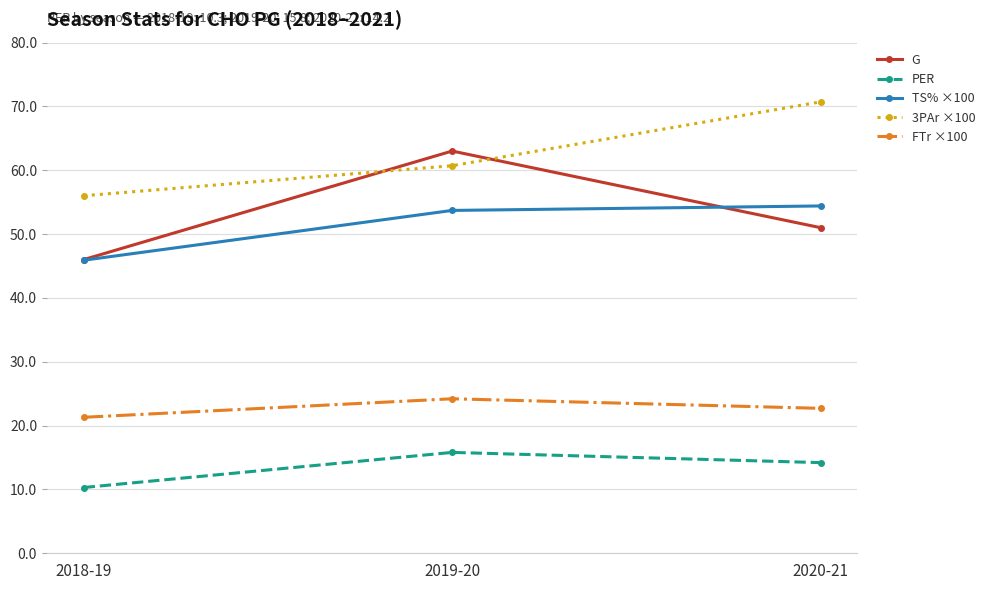

What is the approximate value of TS% ×100 at 2020-21?

54.4